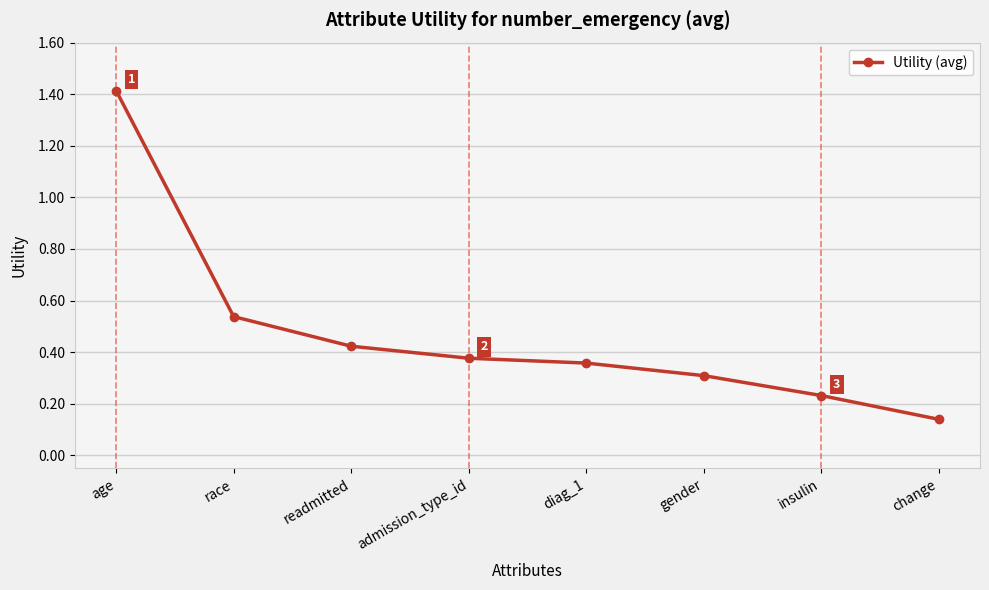

The chart shows a value of 0.1 at gender. True or false?

False